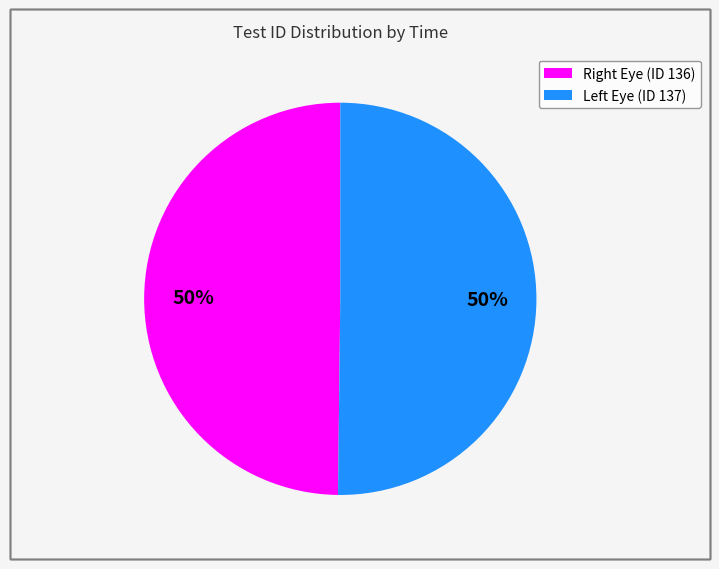

To the nearest percent, what is the average slice percentage?

50%